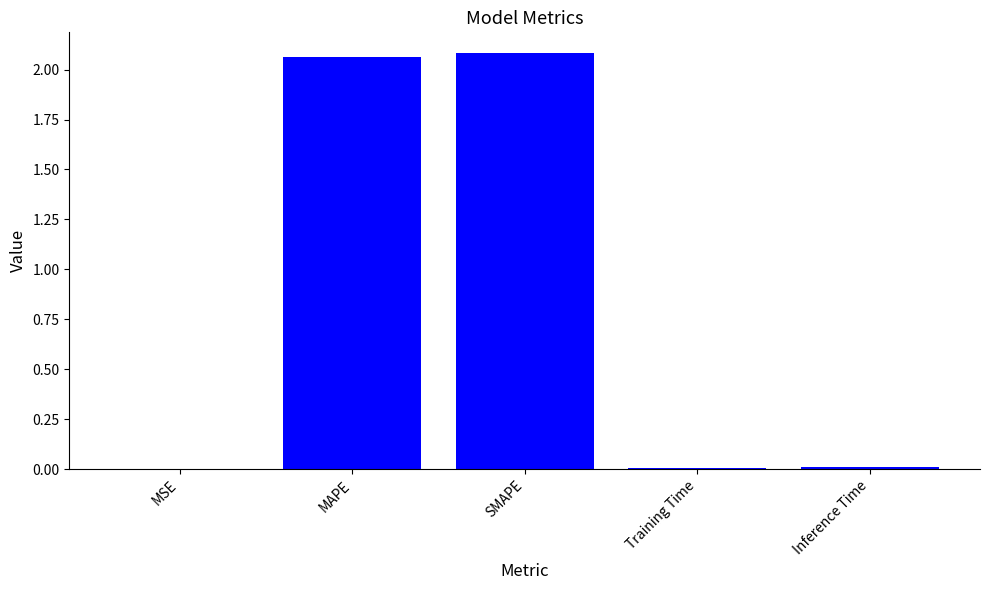

The chart shows a value of 0.4 at SMAPE. True or false?

False